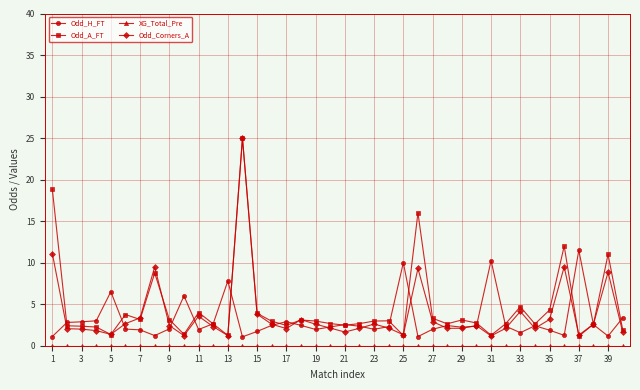

What is the minimum value for Odd_Corners_A?

1.2